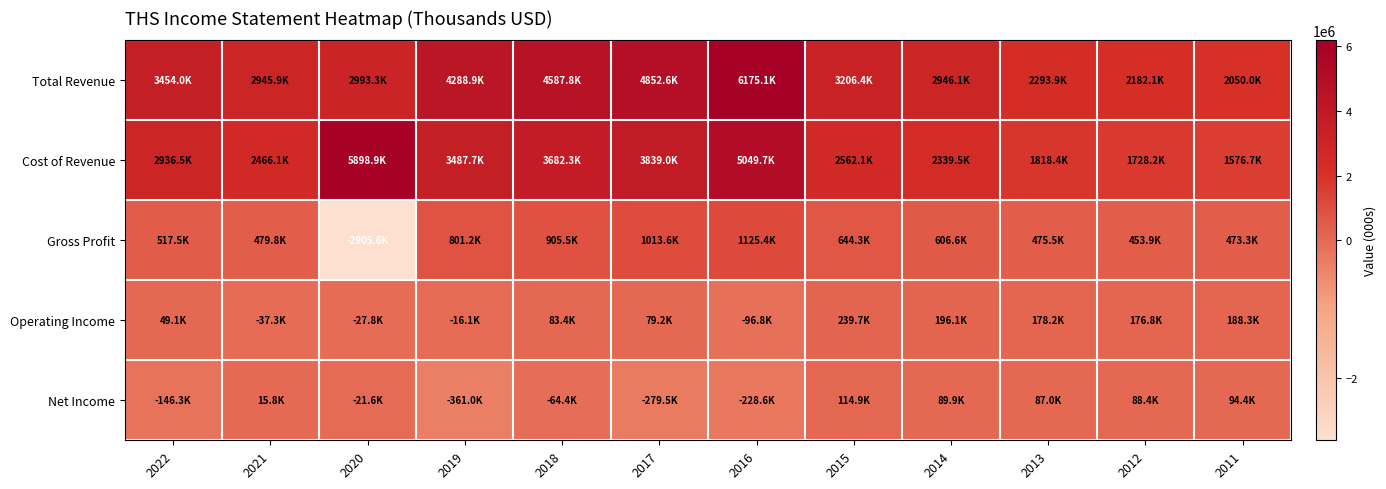

At which category does the chart reach its peak across all series?

2016